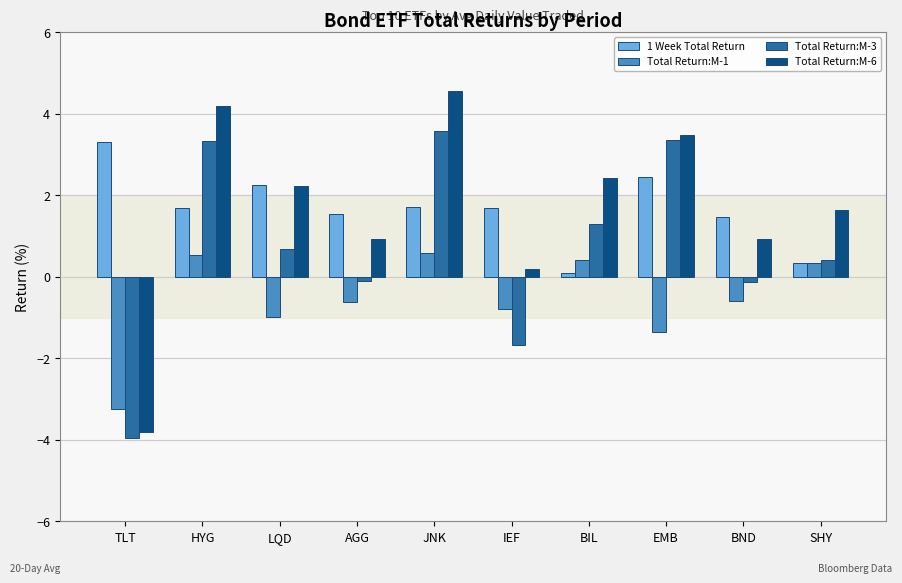

What are all the series names shown in the legend?

1 Week Total Return, Total Return:M-1, Total Return:M-3, Total Return:M-6